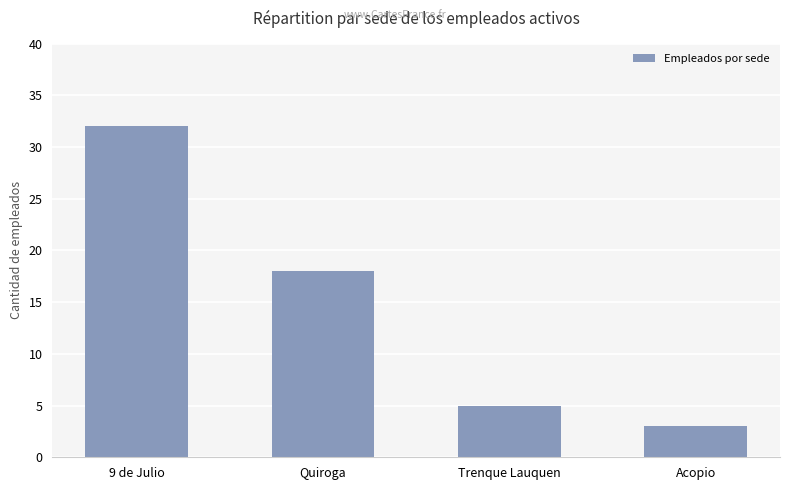

Where does the data first go above 18?

9 de Julio